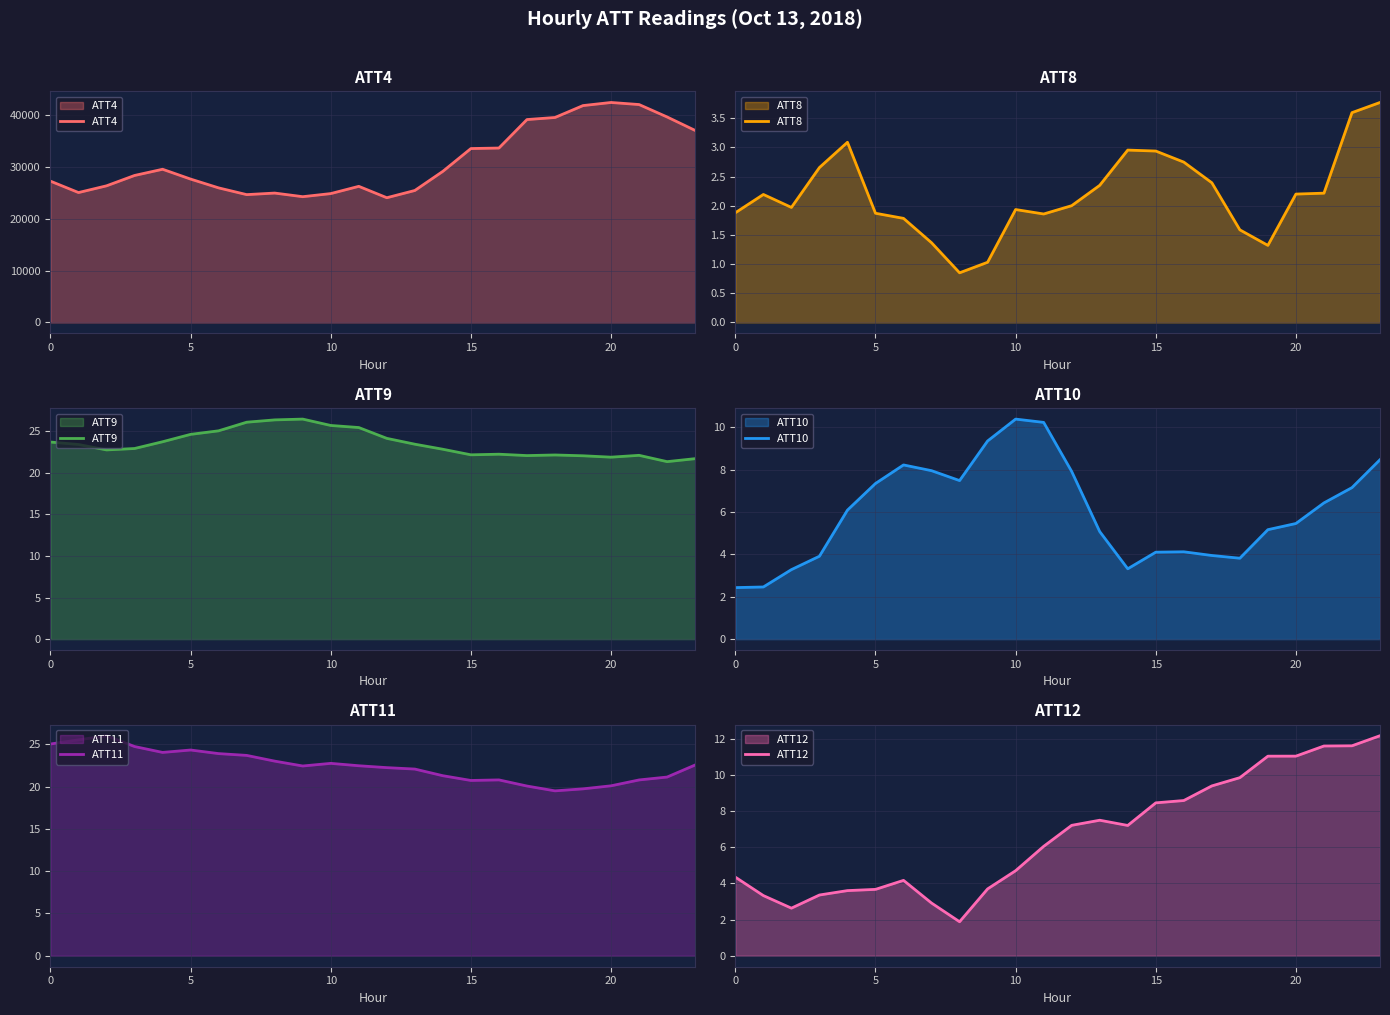

How many interior local peaks does the ATT10 series have?

3